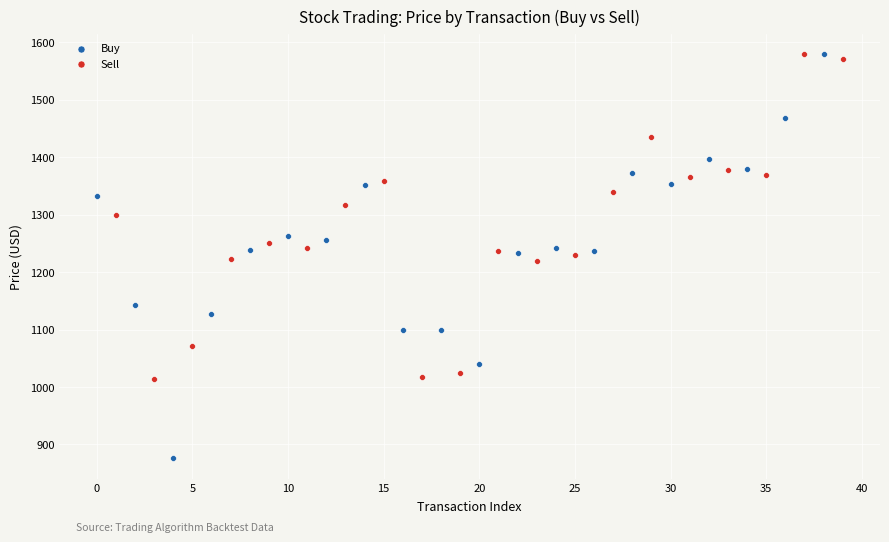

Which series has the widest spread of Y values?

Buy